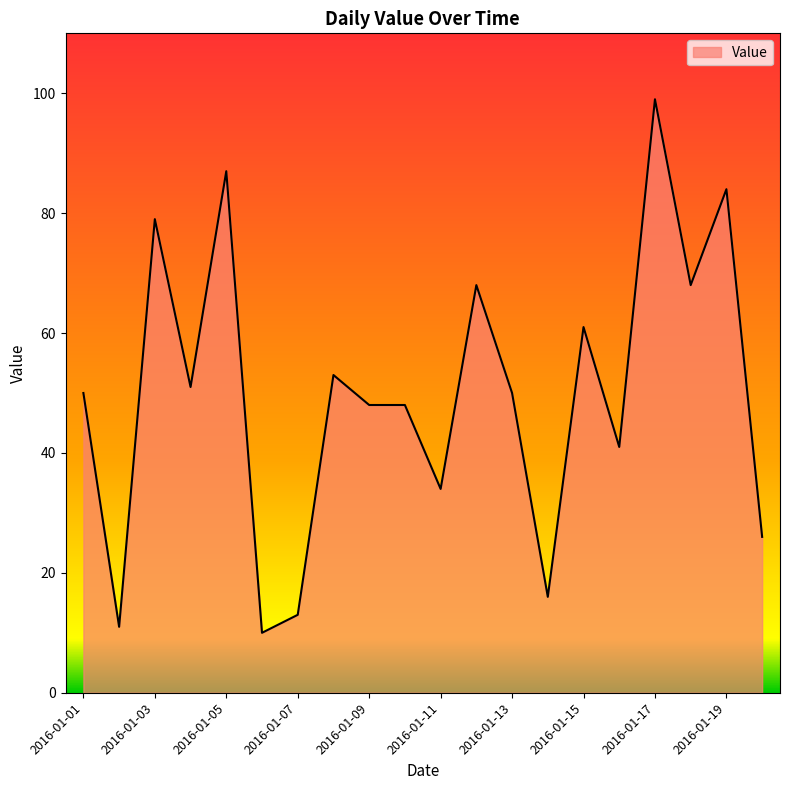

What is the difference between the maximum and minimum values?

89